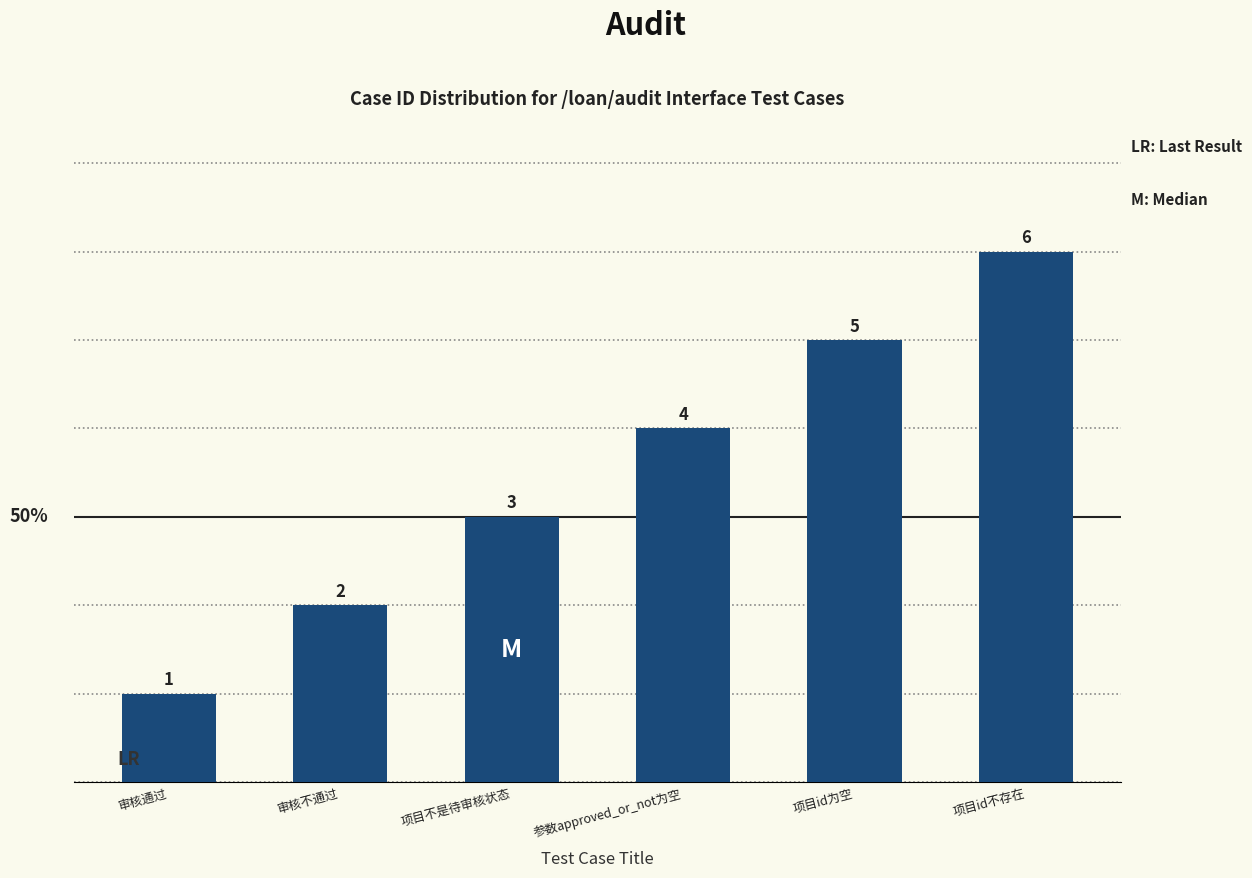

What position from the right is 审核通过?

6